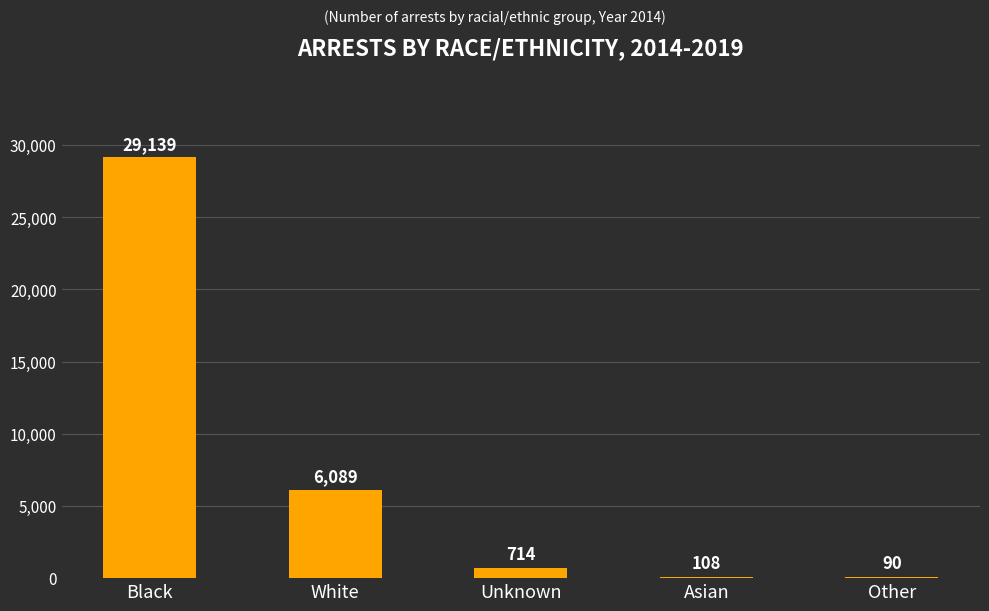

Reading right to left, list all the values displayed in this chart.

Other=90	Asian=108	Unknown=714	White=6089	Black=29139